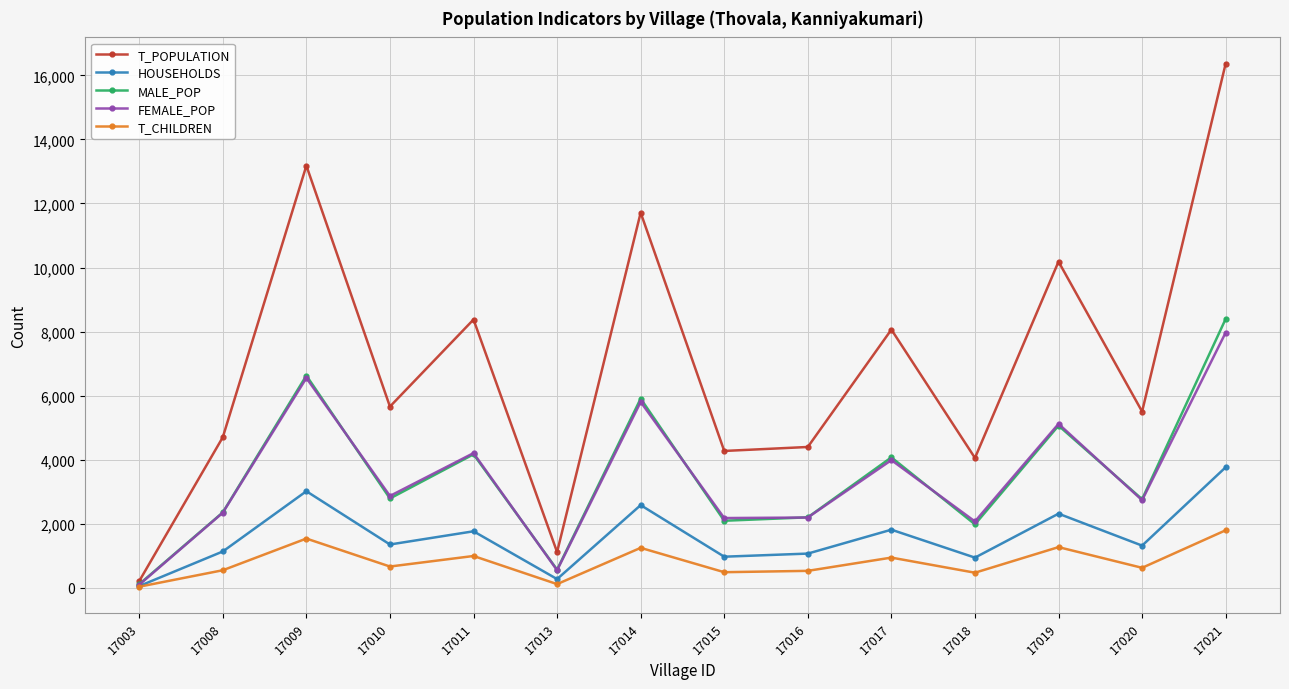

What is the difference between the highest and lowest values at 17019?

8912